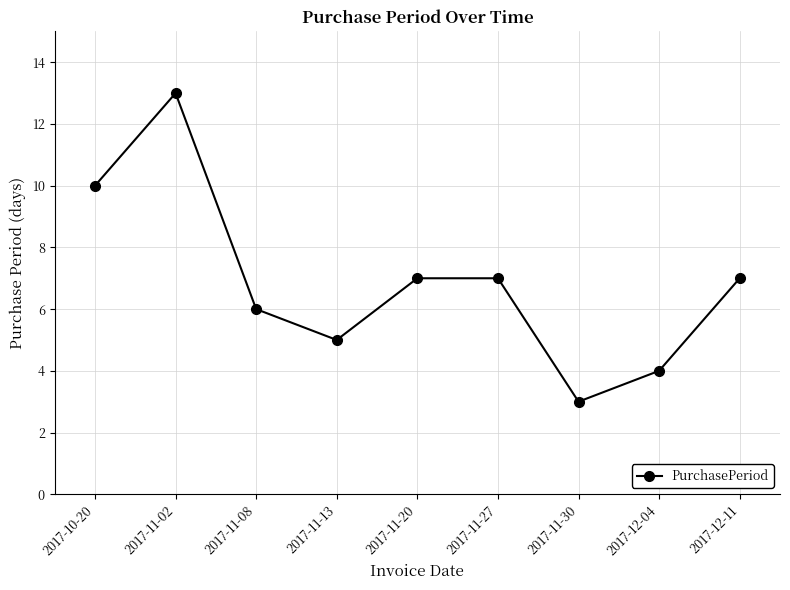

Reading left to right, transcribe all the data shown in this chart.

2017-10-20=10	2017-11-02=13	2017-11-08=6	2017-11-13=5	2017-11-20=7	2017-11-27=7	2017-11-30=3	2017-12-04=4	2017-12-11=7